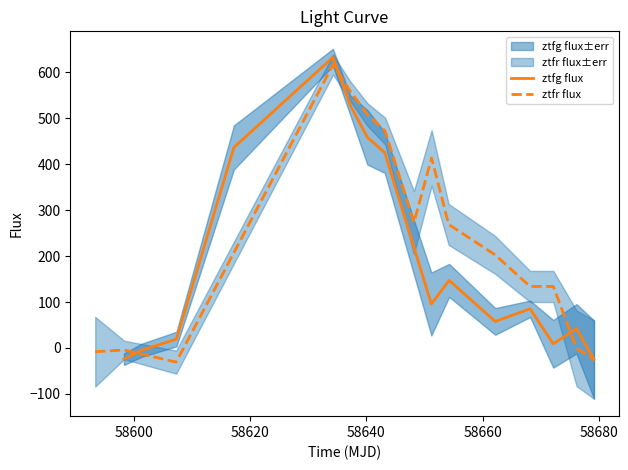

What is the lowest value of the ztfg flux series?

-25.1